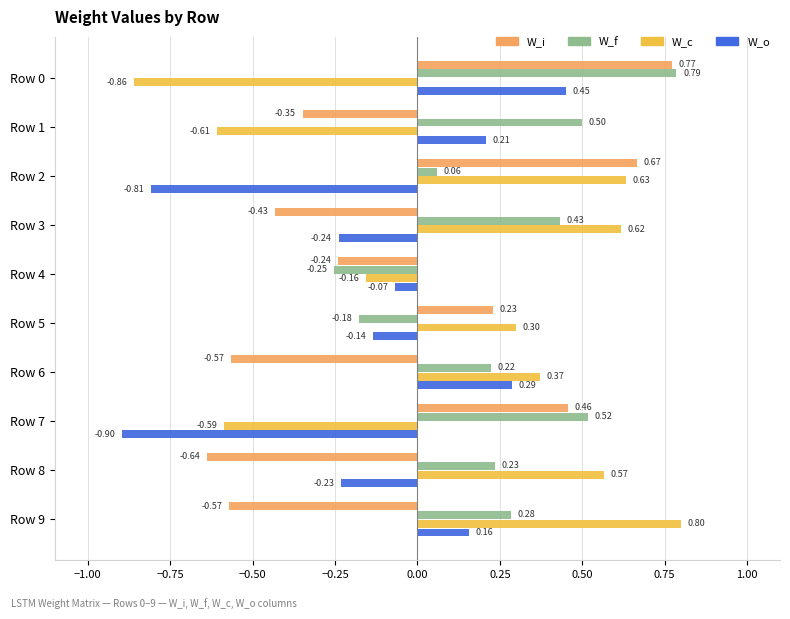

What is the maximum value for W_f?

0.8